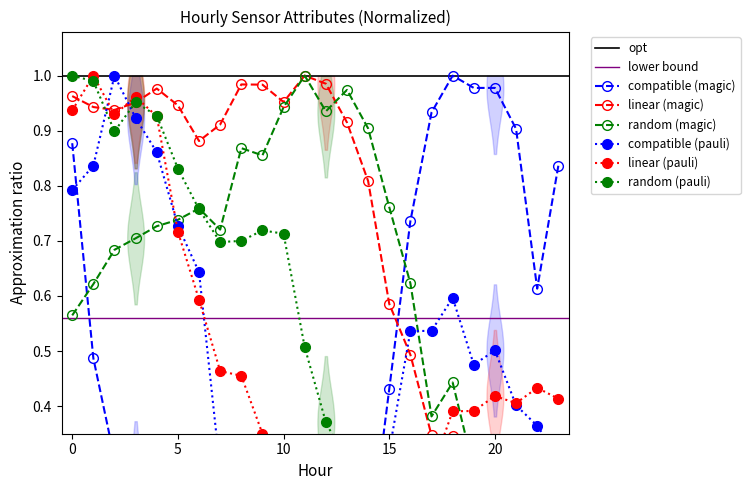

Between 2 and 18, which is larger?

18